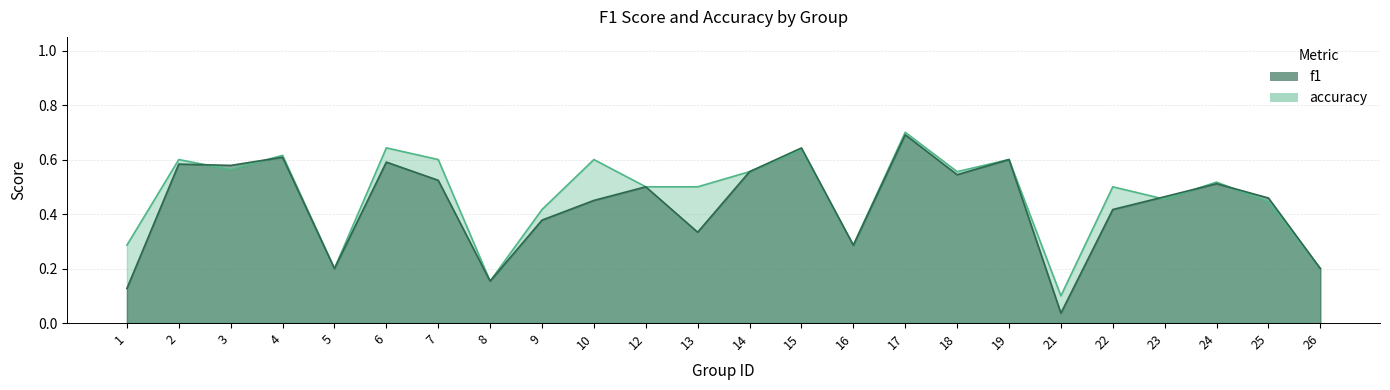

Reading left to right, extract all data points from this chart.

f1: 0.1	0.6	0.6	0.6	0.2	0.6	0.5	0.2	0.4	0.5	0.5	0.3	0.6	0.6	0.3	0.7	0.5	0.6	0.0	0.4	0.5	0.5	0.5	0.2
accuracy: 0.3	0.6	0.6	0.6	0.2	0.6	0.6	0.2	0.4	0.6	0.5	0.5	0.6	0.6	0.3	0.7	0.6	0.6	0.1	0.5	0.5	0.5	0.4	0.2